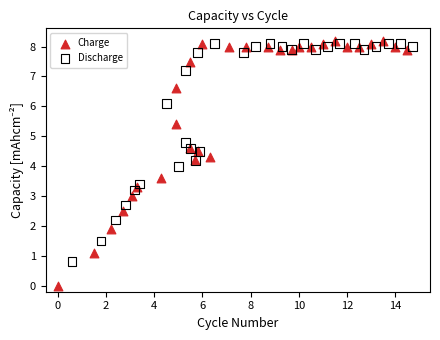

Which series has the largest Y range (max minus min)?

Charge